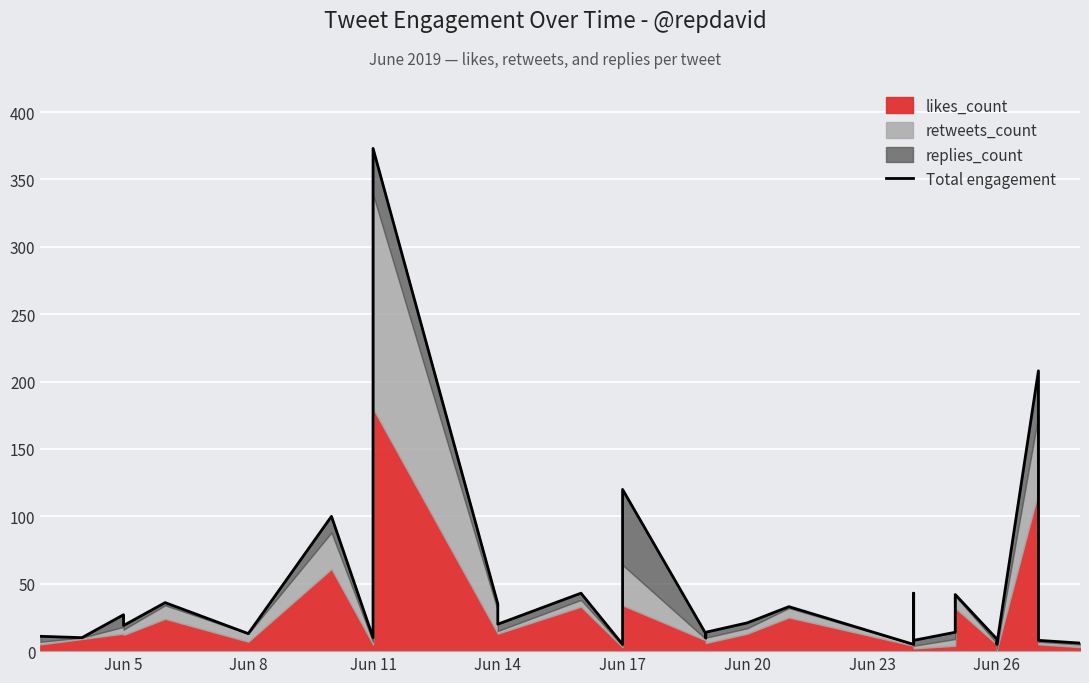

How many data points does each series have?

30